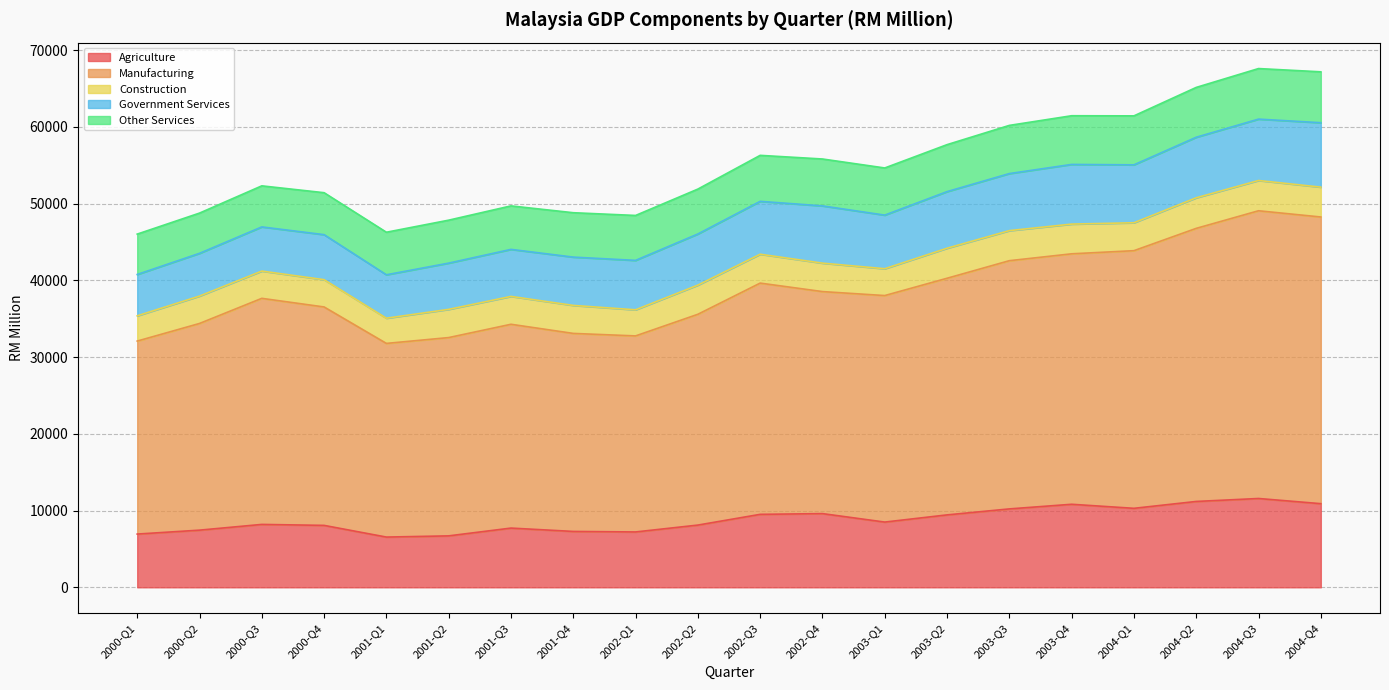

What is the difference between the maximum and minimum values in the ConstructionRM series?

699